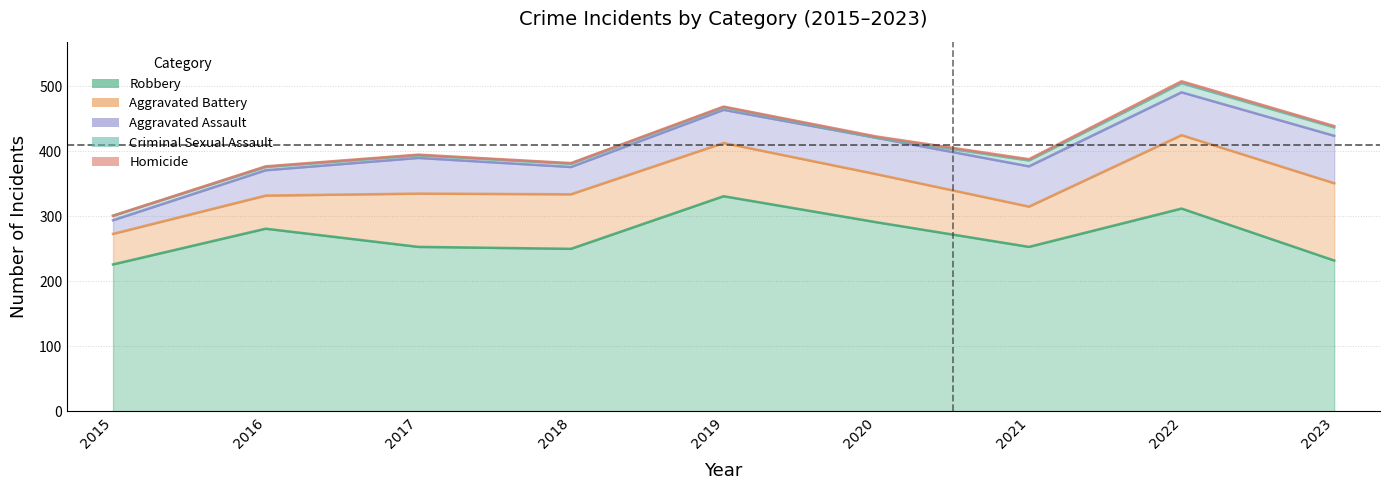

Reading left to right, what are all the values shown in this chart?

Robbery: 226	281	253	250	331	291	253	312	232
Aggravated Battery: 47	51	82	84	82	74	62	113	119
Aggravated Assault: 21	39	55	42	51	56	62	66	73
Criminal Sexual Assault: 7	5	4	5	4	0	9	14	13
Homicide: 0	1	1	1	1	2	2	3	2